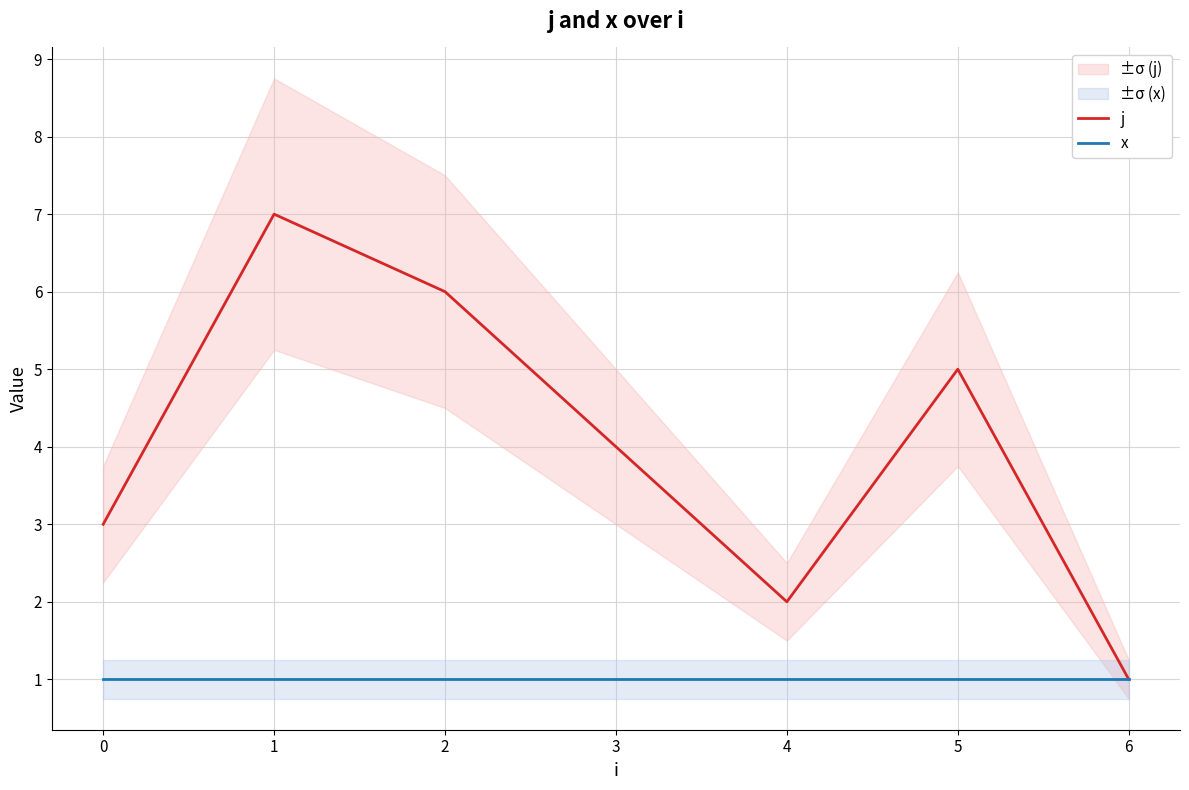

What is the approximate value of x at 3?

1